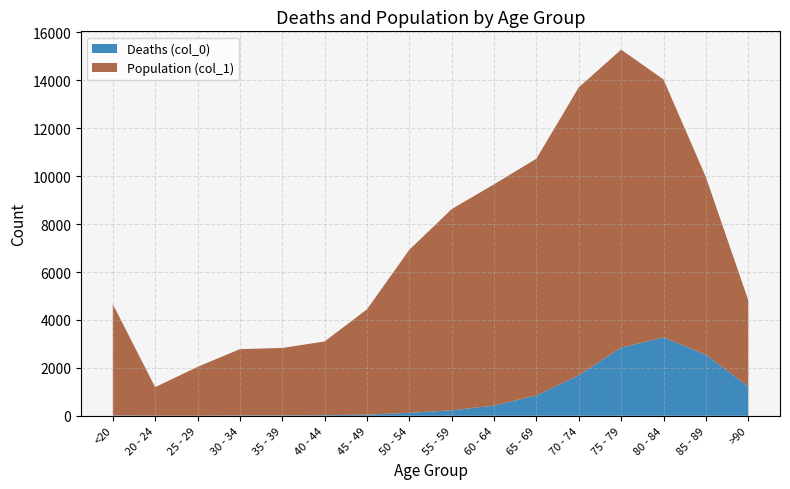

Reading left to right, transcribe all the data shown in this chart.

Deaths (col_0): 18	4	3	17	18	24	47	126	227	426	850	1690	2848	3273	2548	1224
Population (col_1): 4641	1191	2038	2765	2814	3078	4396	6803	8400	9236	9883	12018	12434	10764	7417	3604